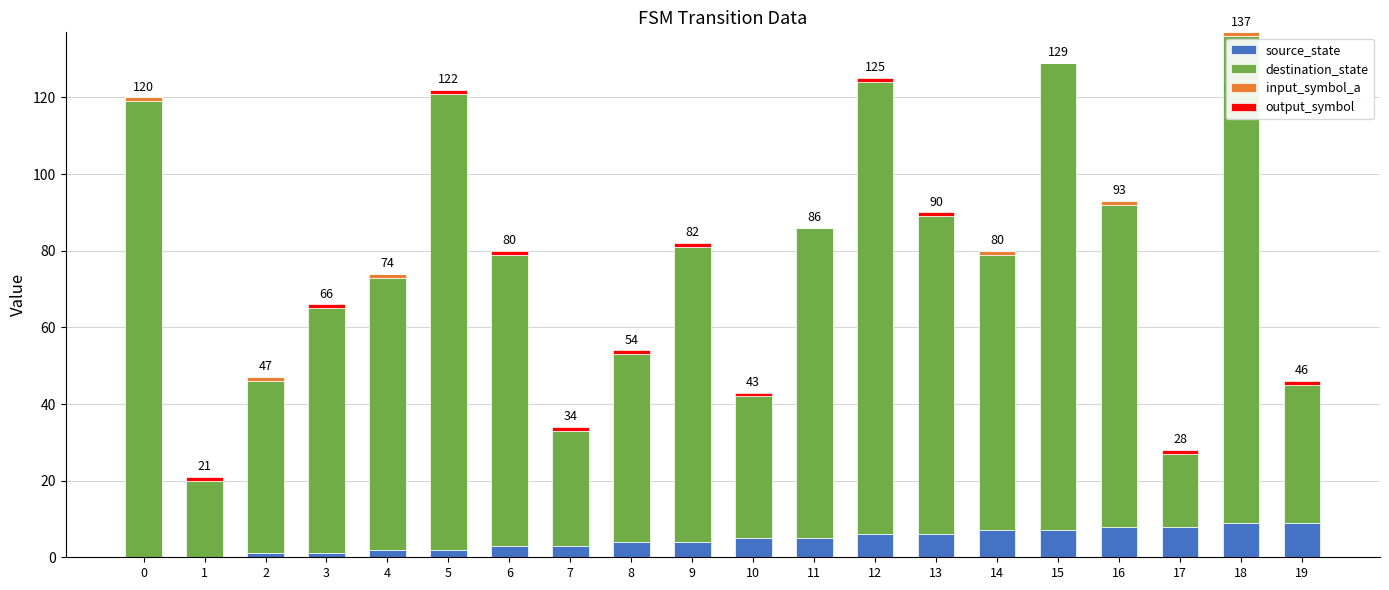

Are the bars grouped side by side (vs. stacked)?

No